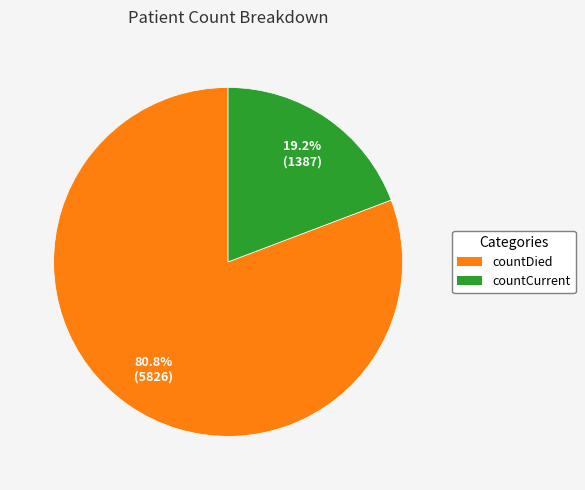

How many segments does this pie chart have?

2